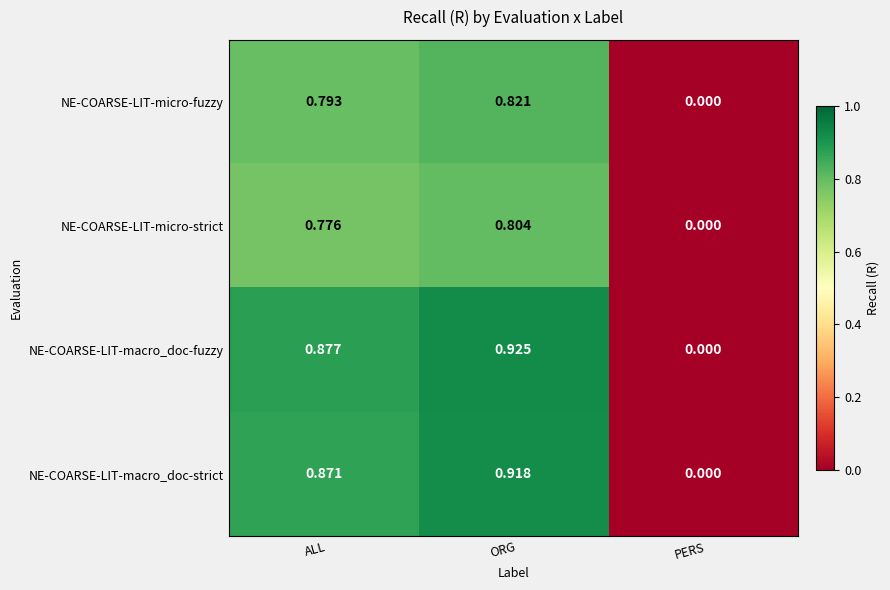

At which category is the sum across all series the highest?

ORG